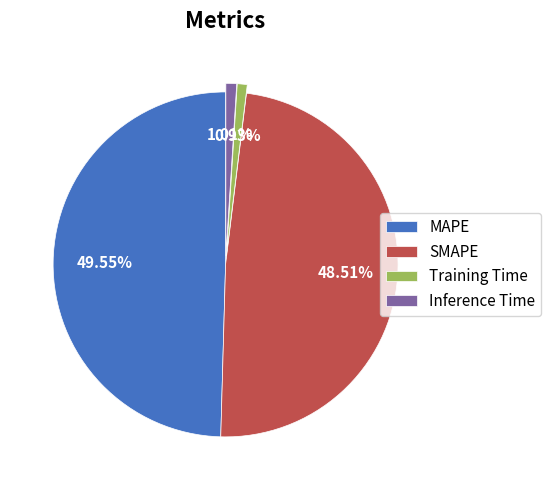

To the nearest percent, what is the difference between the SMAPE and Training Time slice percentages?

48%